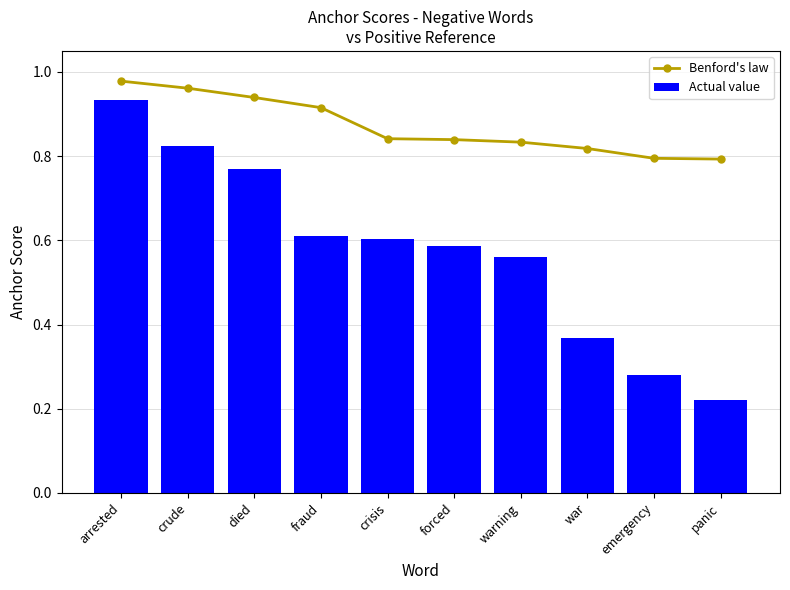

Which series has the widest spread of values?

Actual value